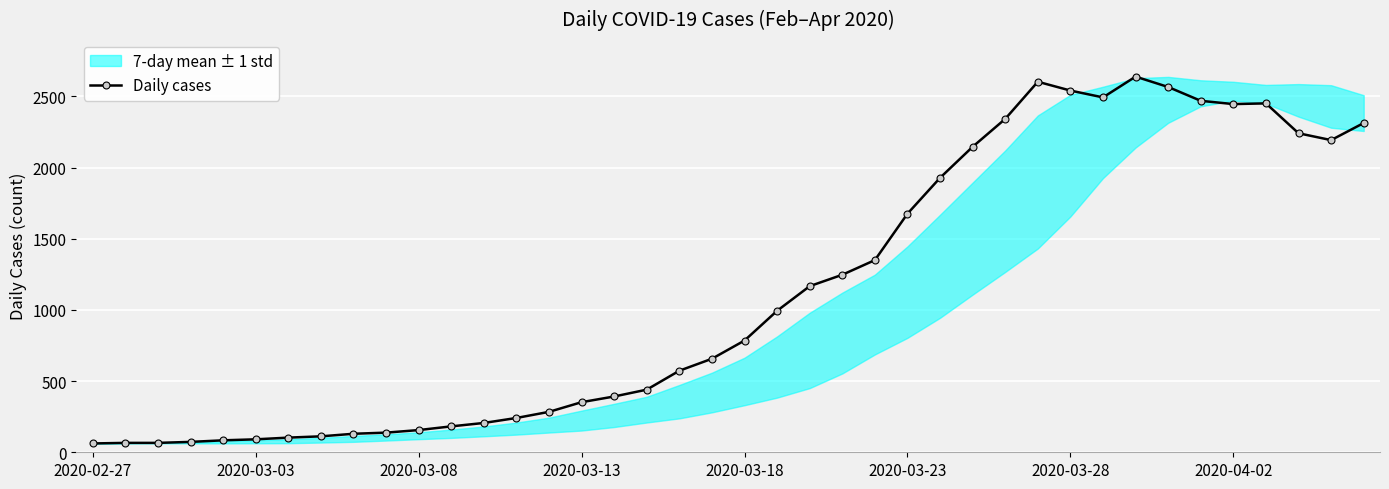

What is the smallest value displayed?

62